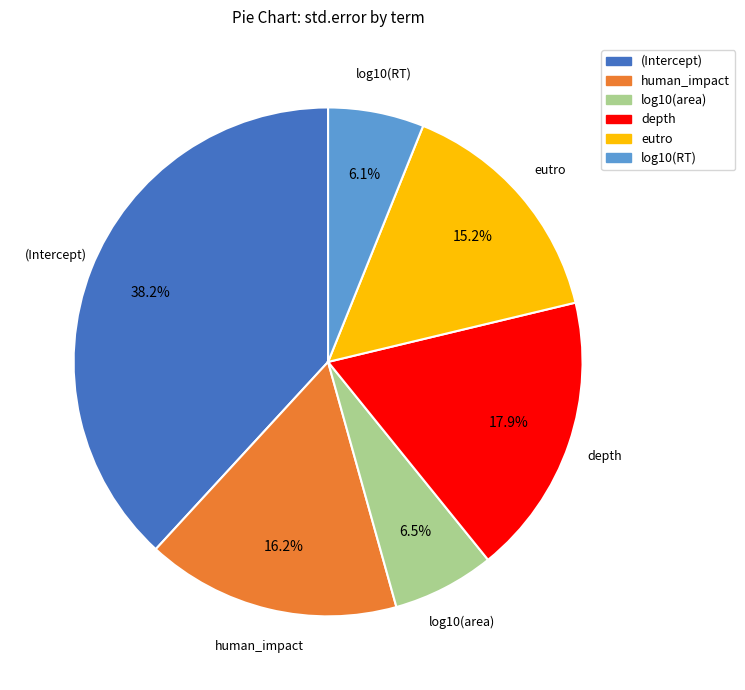

Does log10(area) account for over 50% of the chart?

No